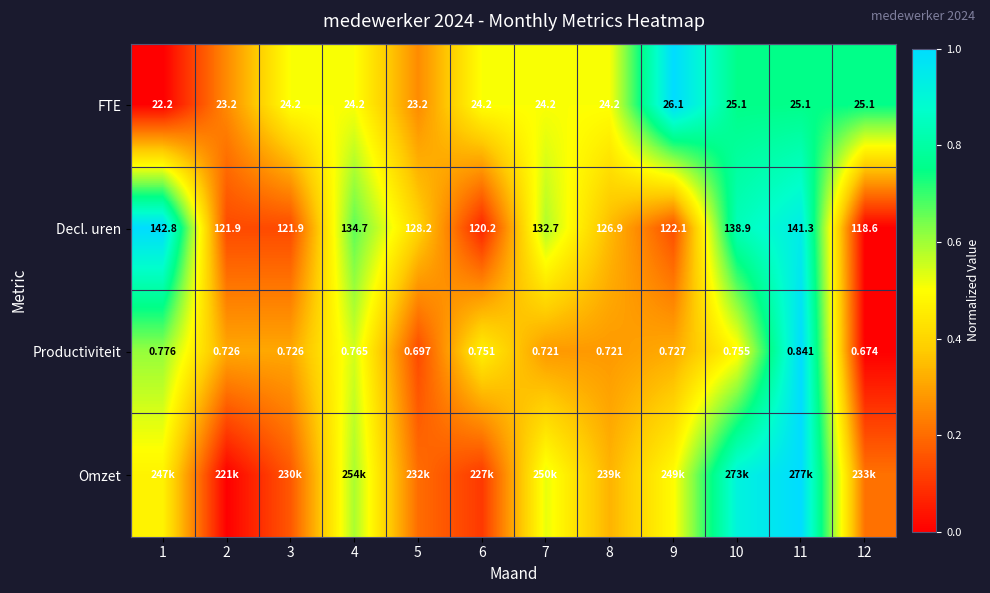

Is the value of FTE at 3 greater than the value of Productiviteit at 8?

Yes